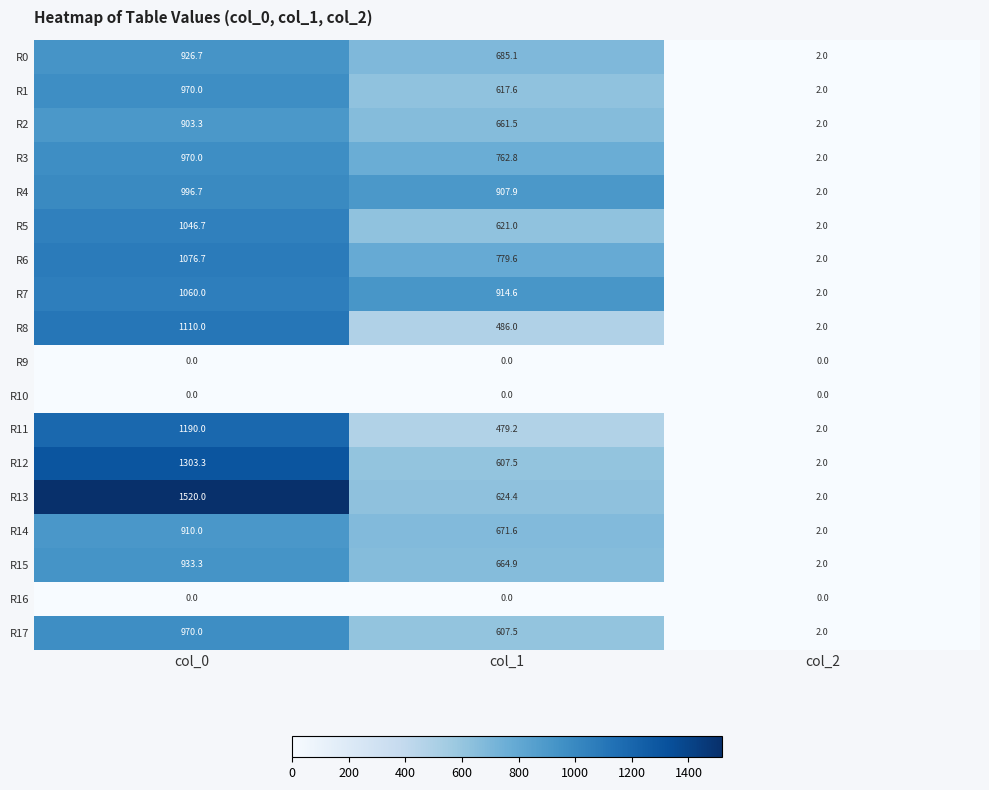

Rank the categories by R13 value from lowest to highest.

col_2, col_1, col_0